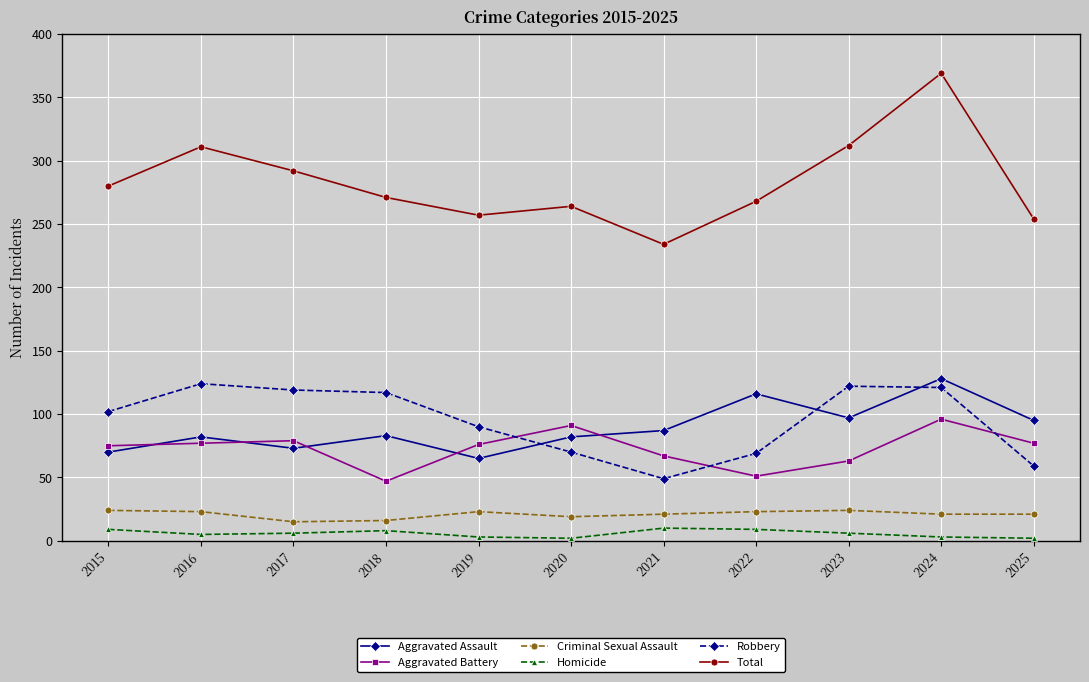

True or false: Robbery and Total cross at least once.

False